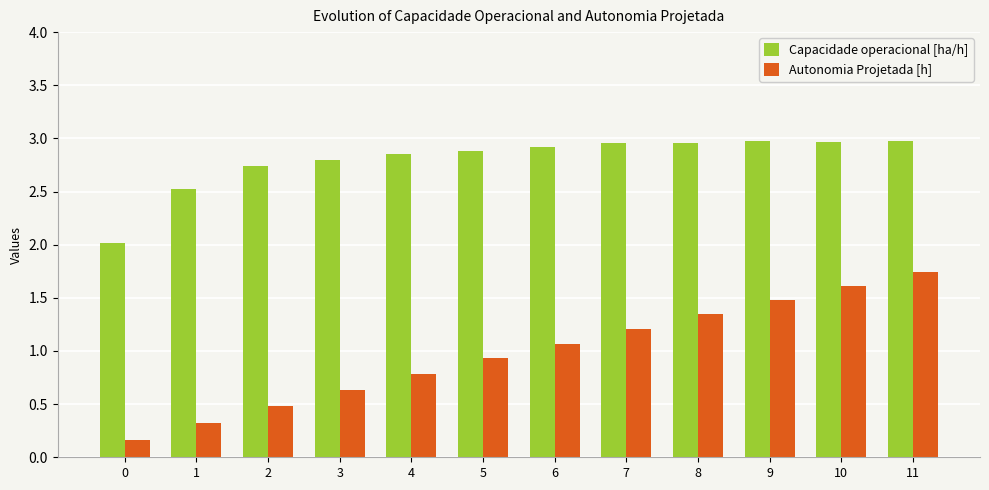

Count the number of data series in this chart.

2